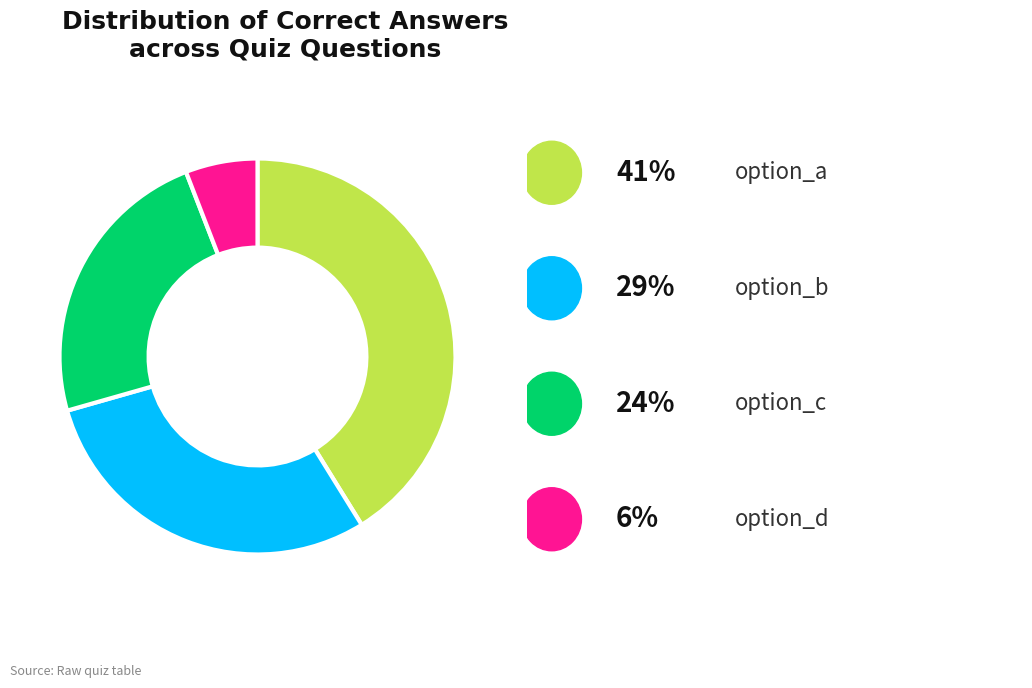

Does any single category account for the majority?

No